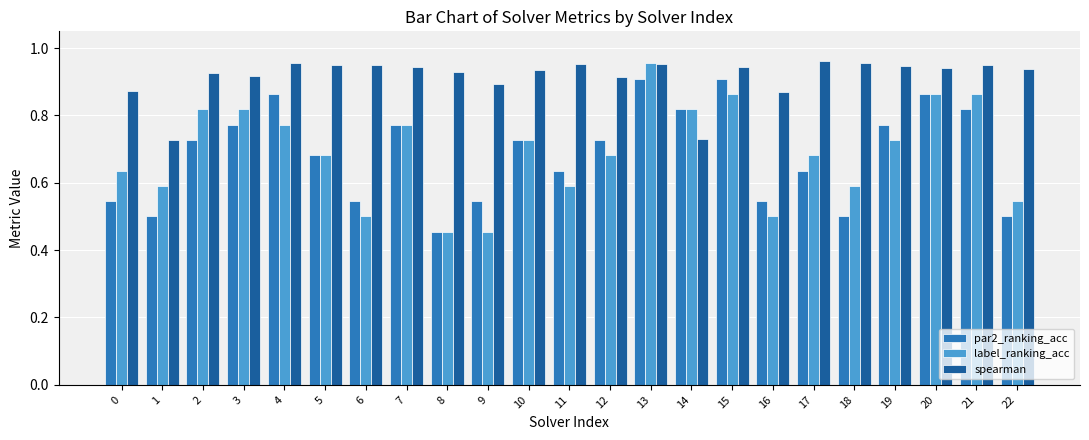

What are all the series names shown in the legend?

par2_ranking_acc, label_ranking_acc, spearman